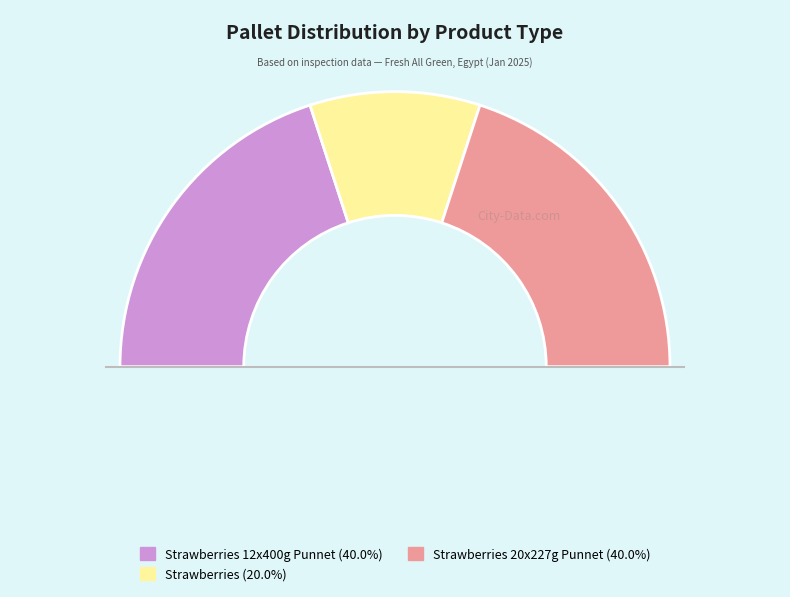

Does any single category account for the majority?

Yes